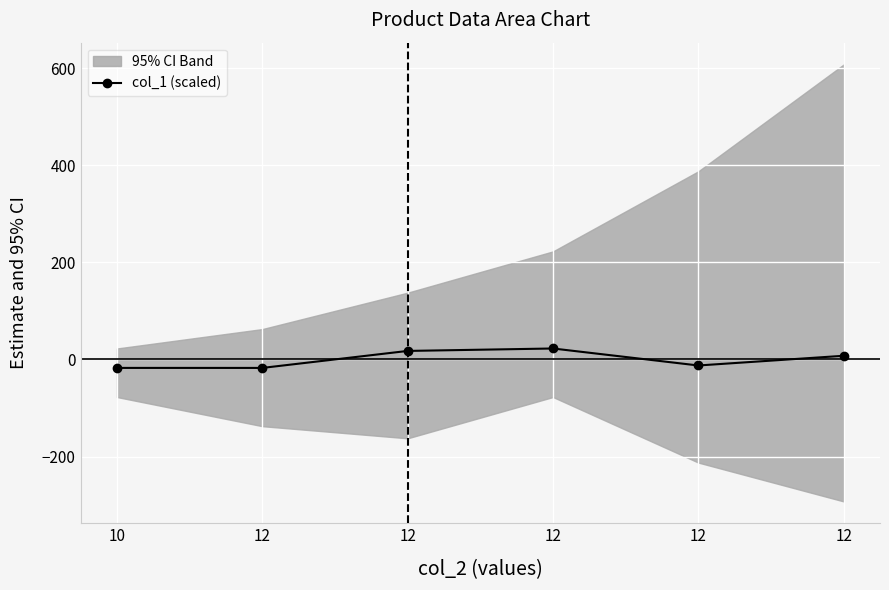

What is the sum of the values at 12 and 12?

5.0